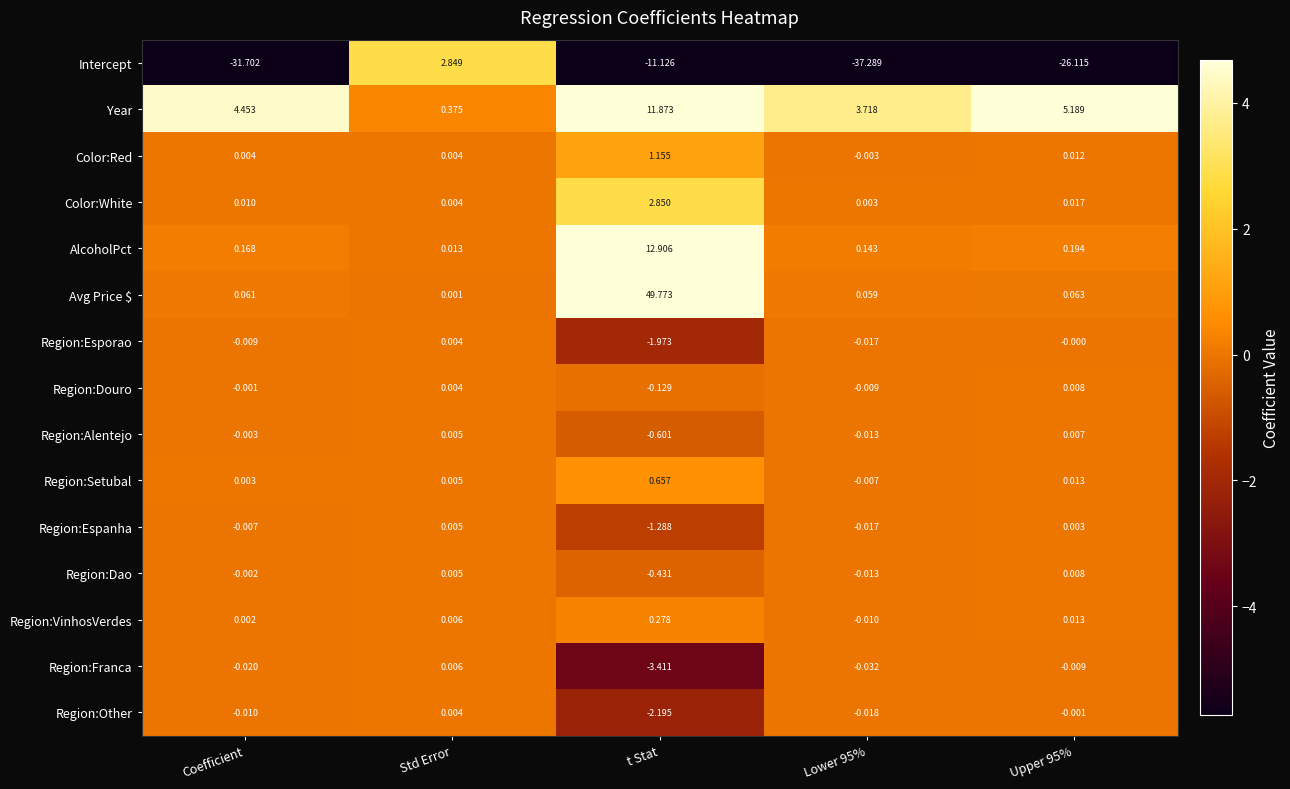

Which series has the largest range (max minus min)?

Avg Price $